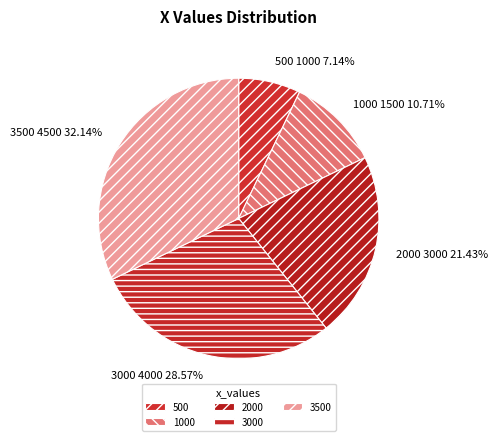

What is the total percentage of 3000 and 2000?

50.0%